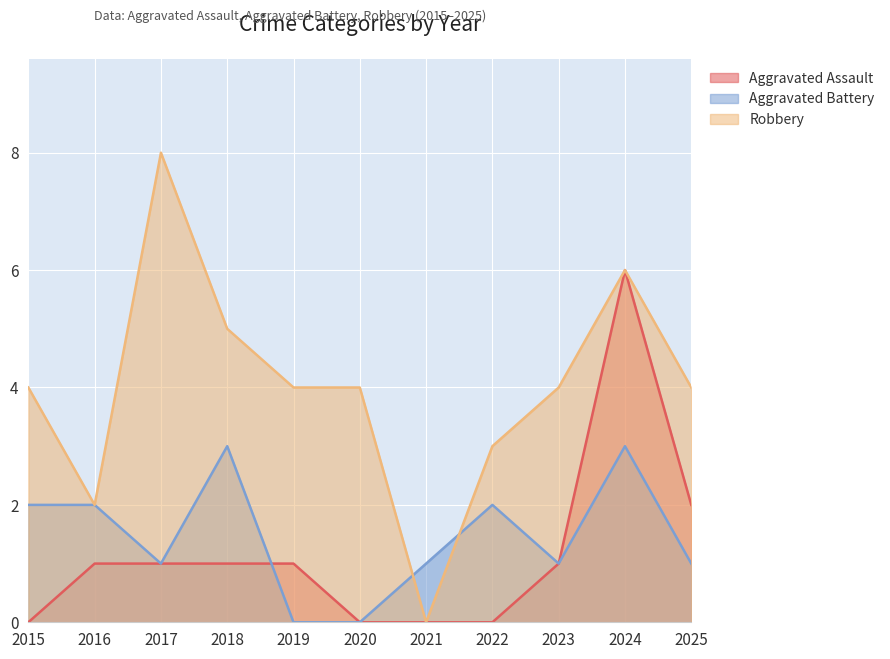

What is the greatest value displayed?

8